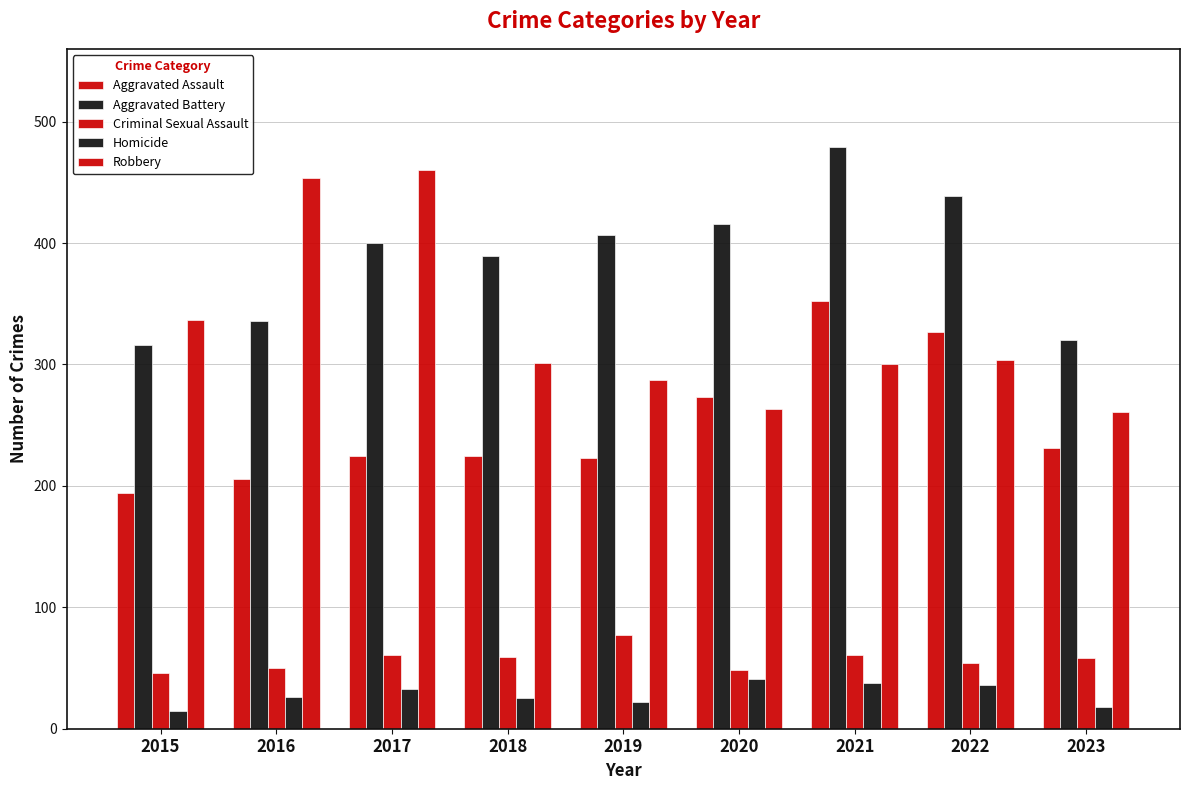

How many series are shown in this chart?

5